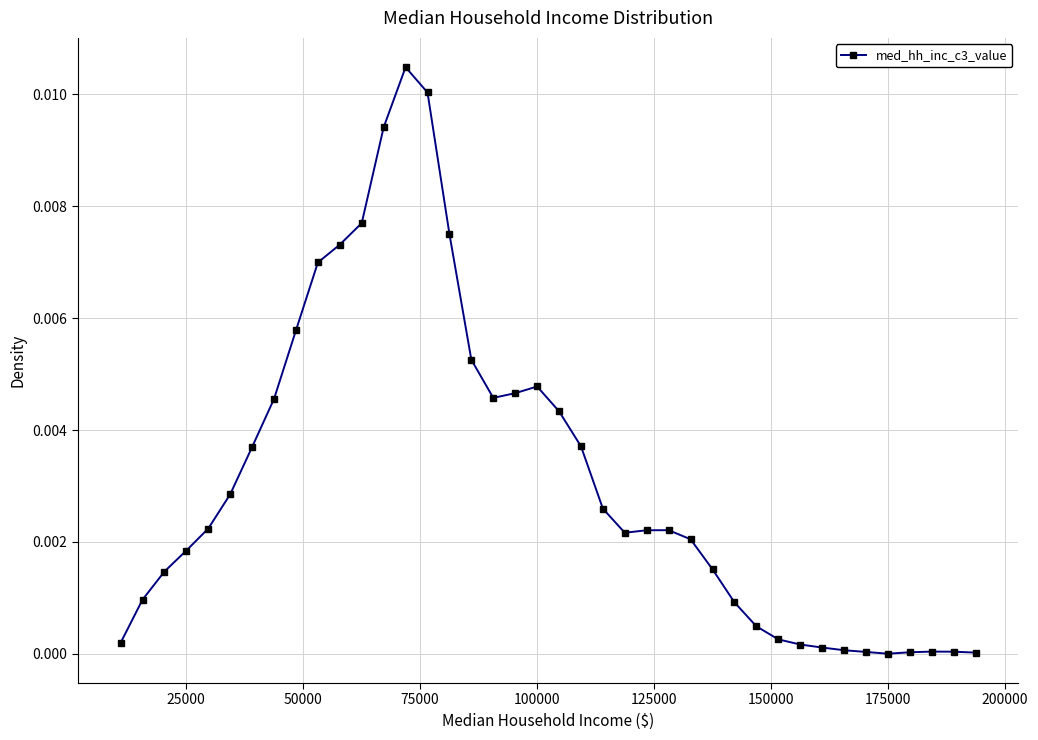

True or false: the data has more than 2 interior local peaks.

True